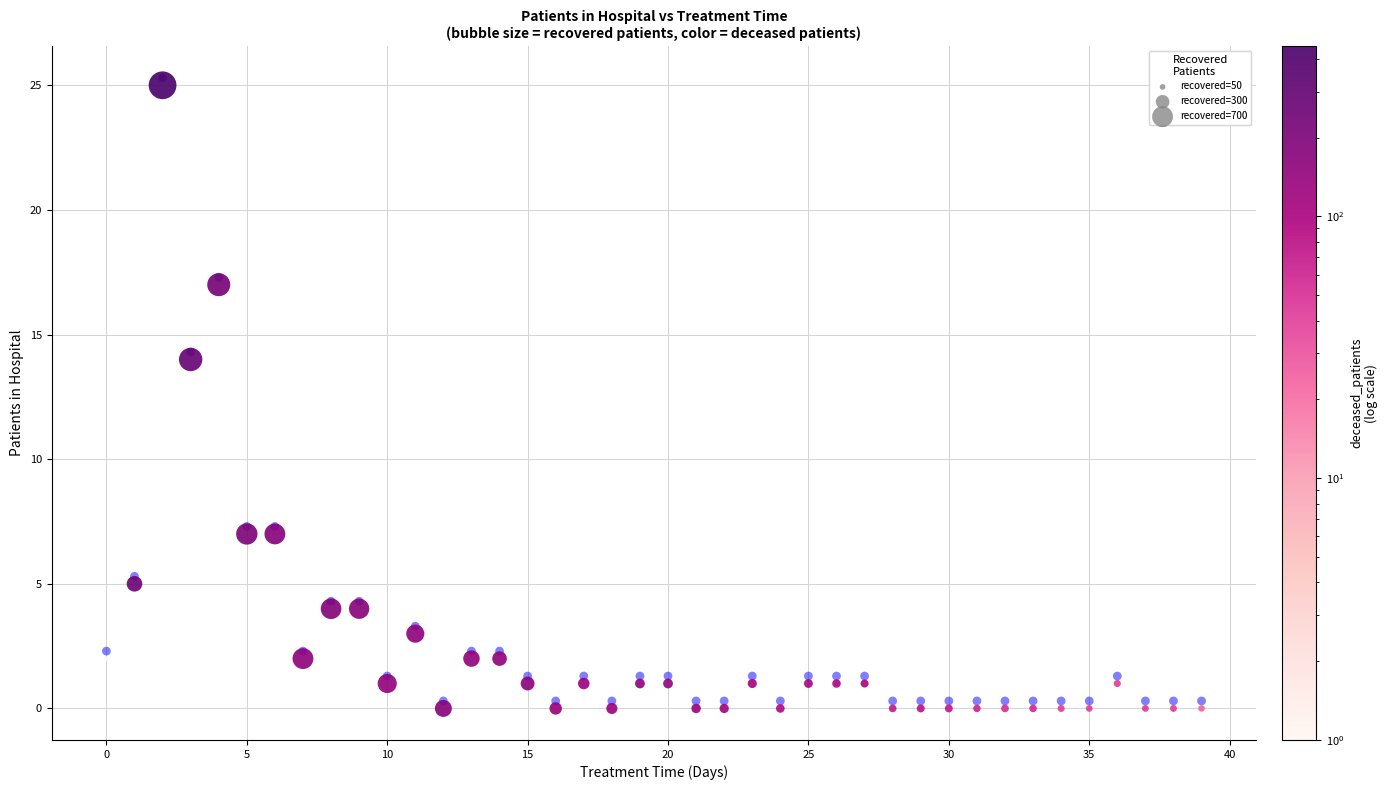

Across all series, what Y value is closest to 12?

14.0